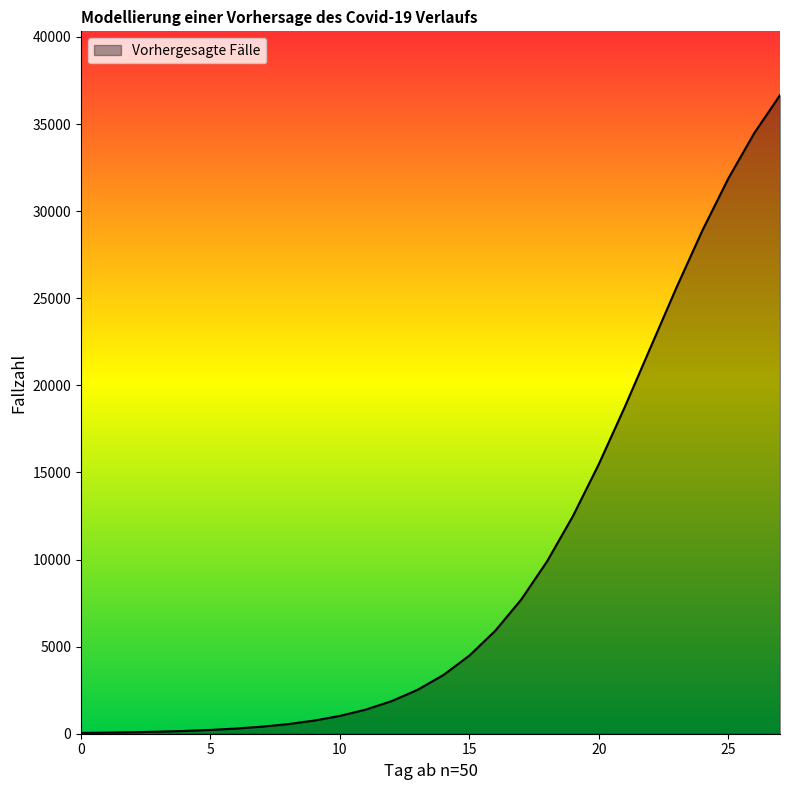

What is the difference between the maximum and minimum values?

36611.3